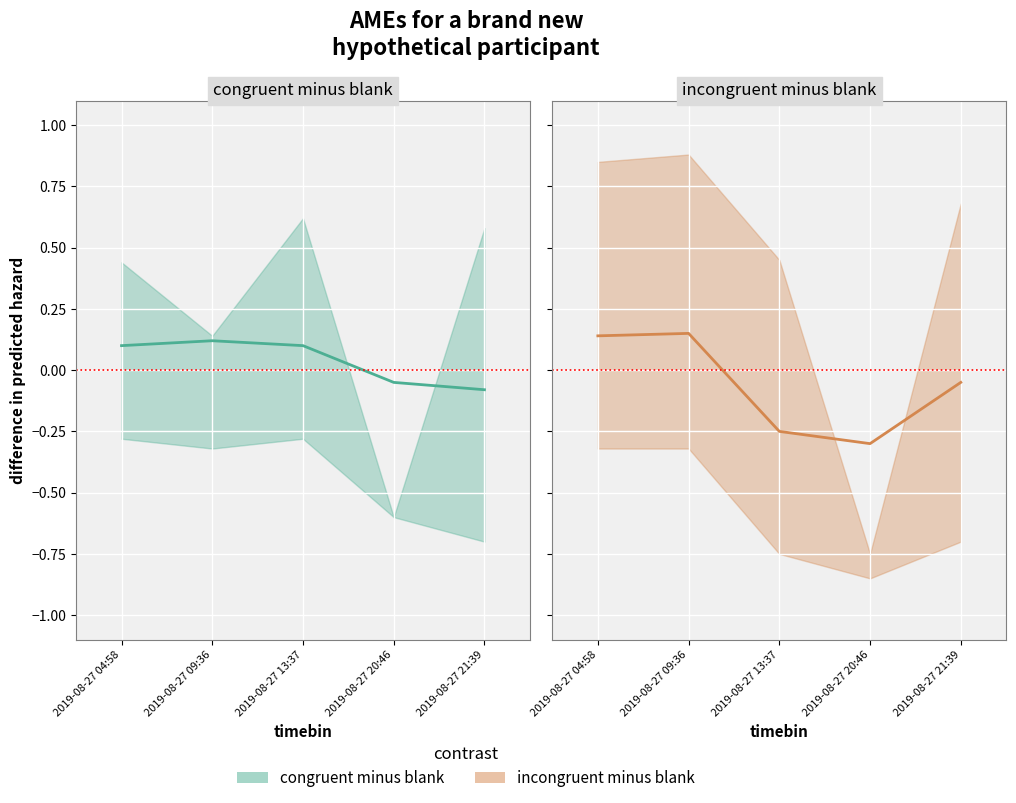

True or false: incongruent minus blank mean has a value of -0.3 at 2019-08-27 20:46.

True